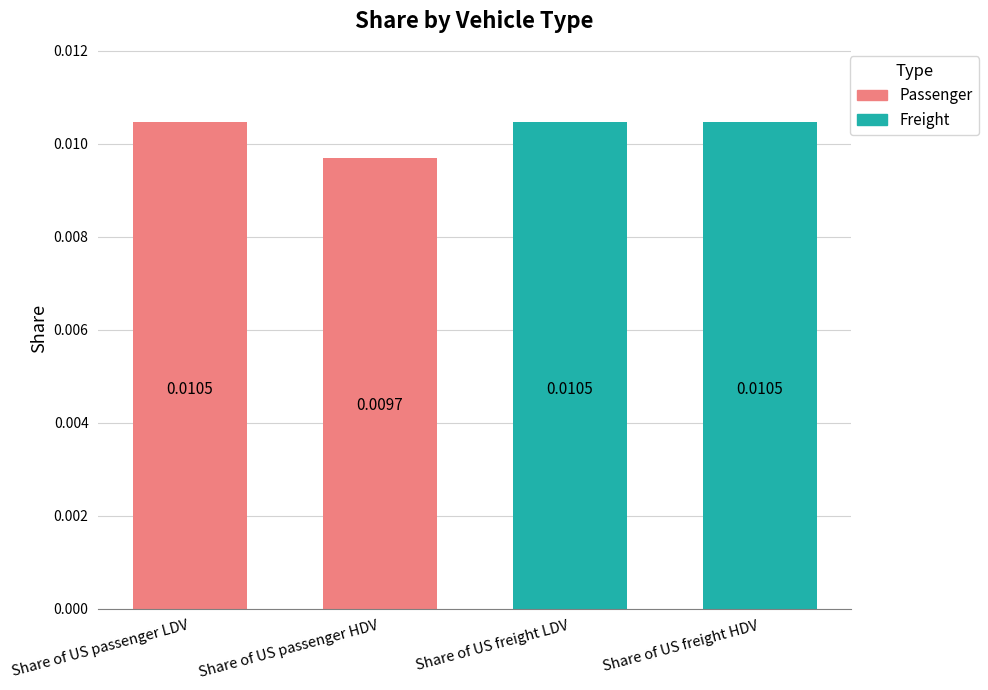

Which label corresponds to the smallest value in the chart?

Share of US passenger HDV